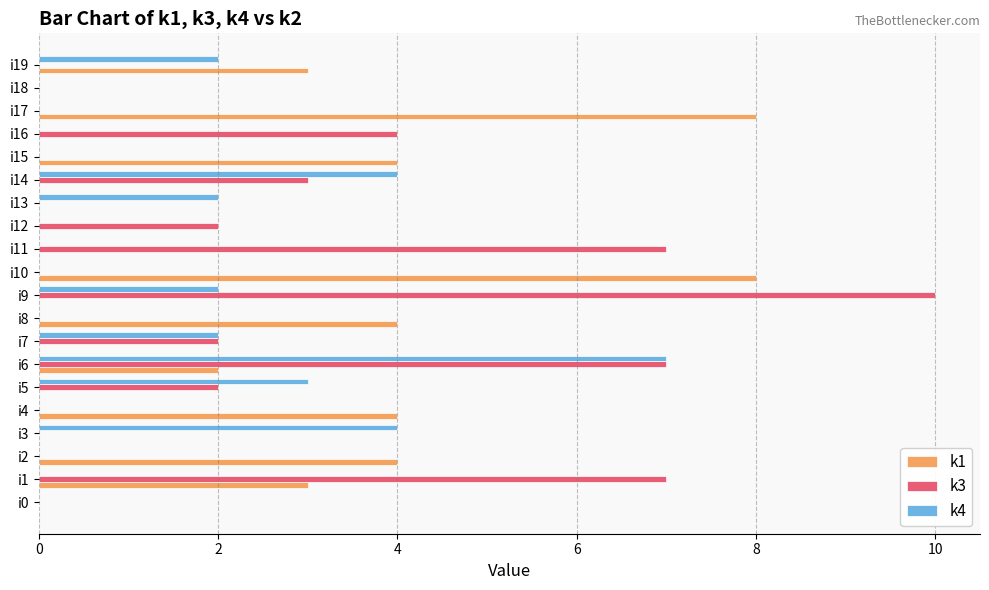

At which category is the sum across all series the highest?

i6